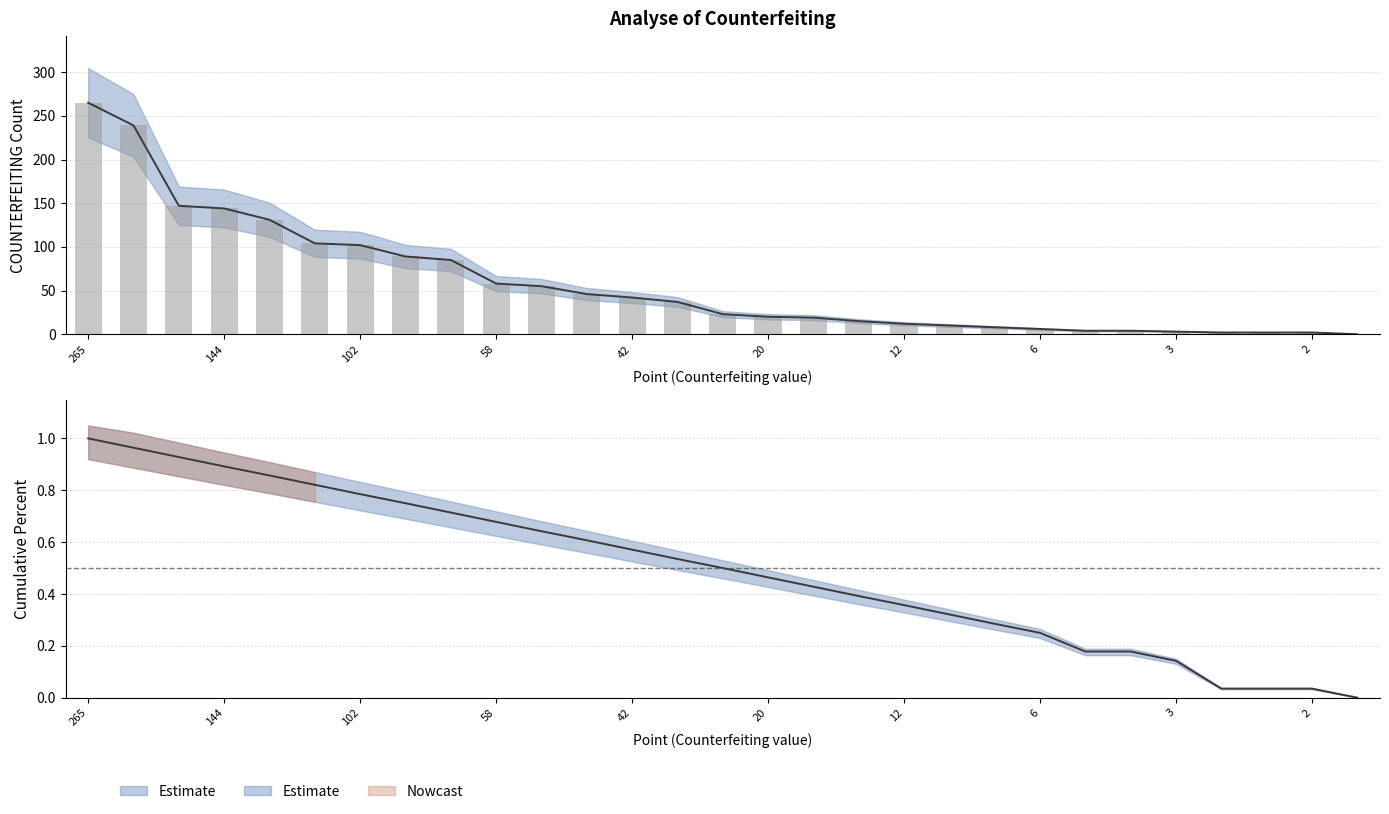

Read the COUNTERFIETING value at 8.

8.0